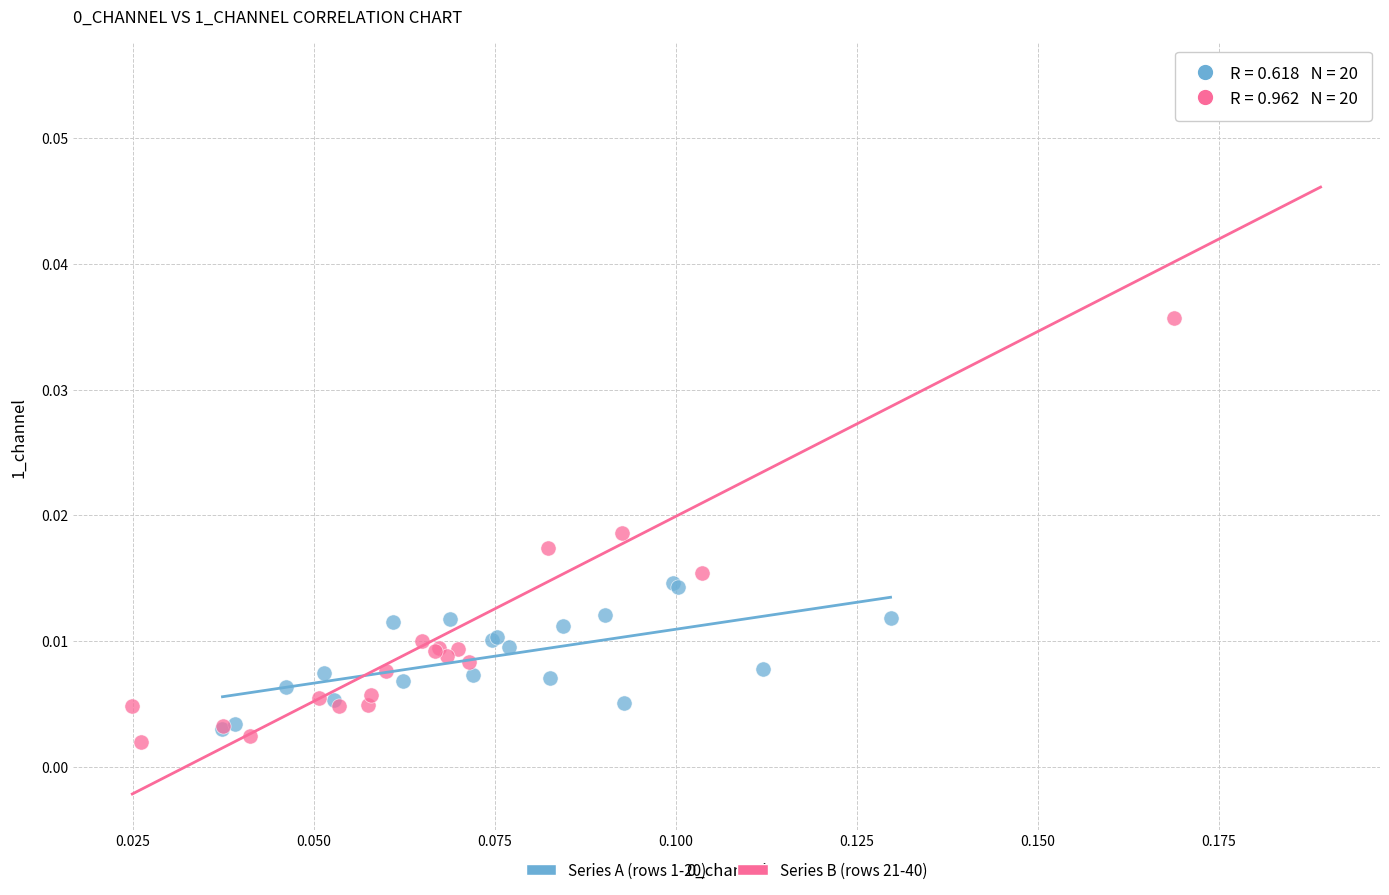

Which series has the widest spread of Y values?

Series B (rows 21-40)